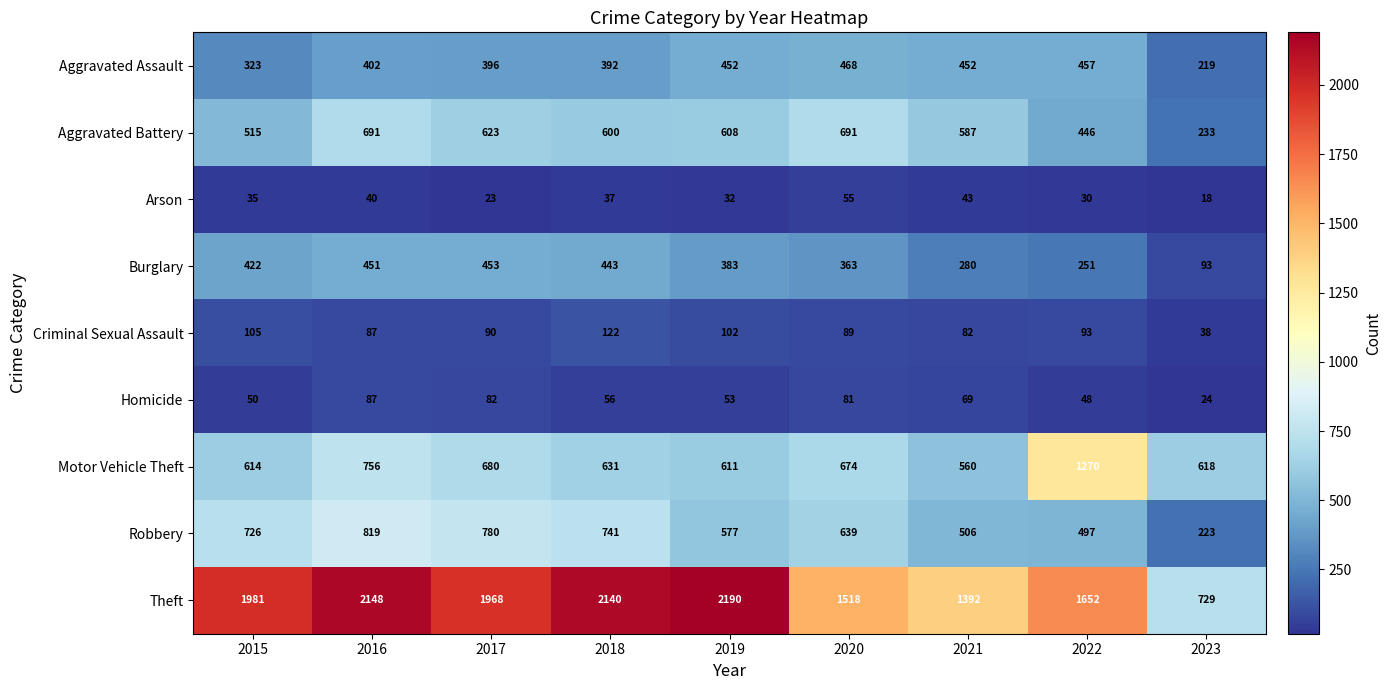

What is the average value of the Robbery series?

612